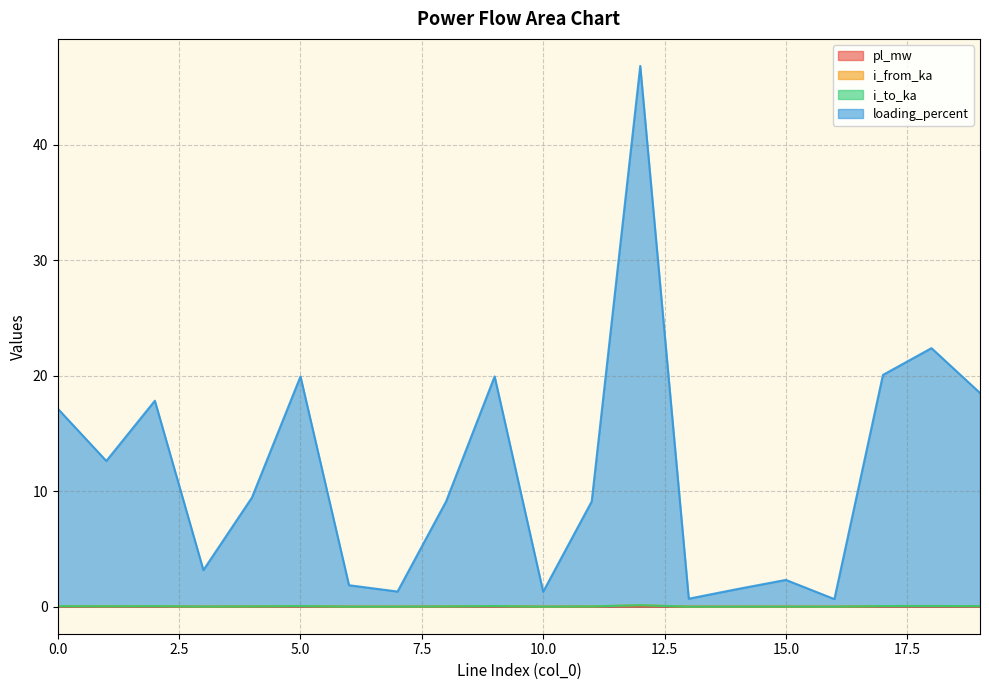

List the labels in order of loading_percent value, largest first.

12, 18, 17, 5, 9, 19, 2, 0, 1, 4, 11, 8, 3, 15, 6, 14, 7, 10, 13, 16